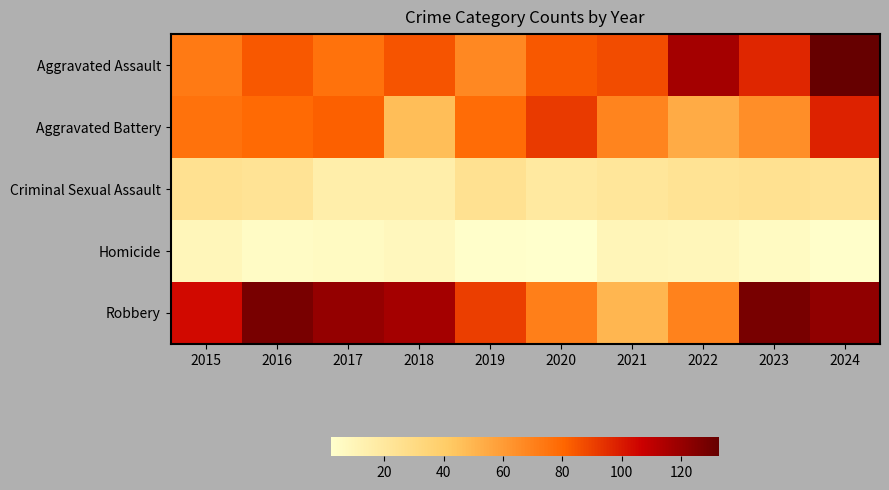

What is the maximum value shown in the chart?

133